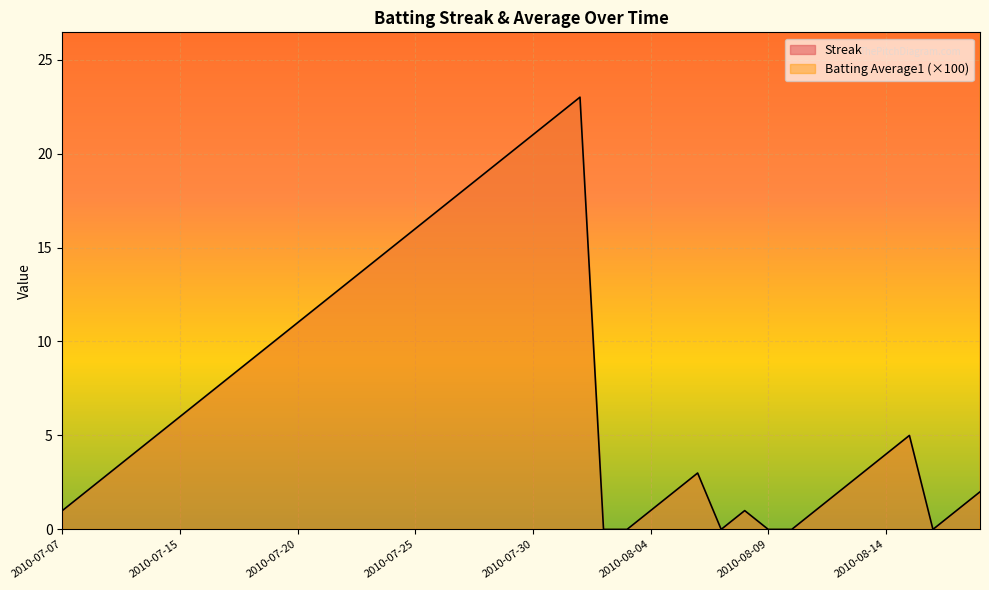

Rank the series by their average value, from highest to lowest.

Batting Average1, Streak